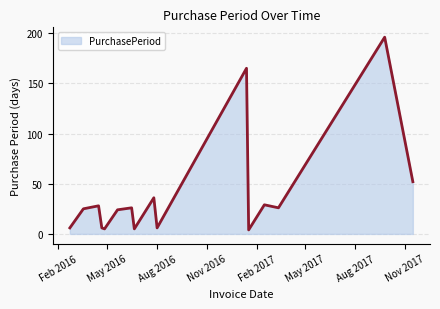

What is the greatest value displayed?

196